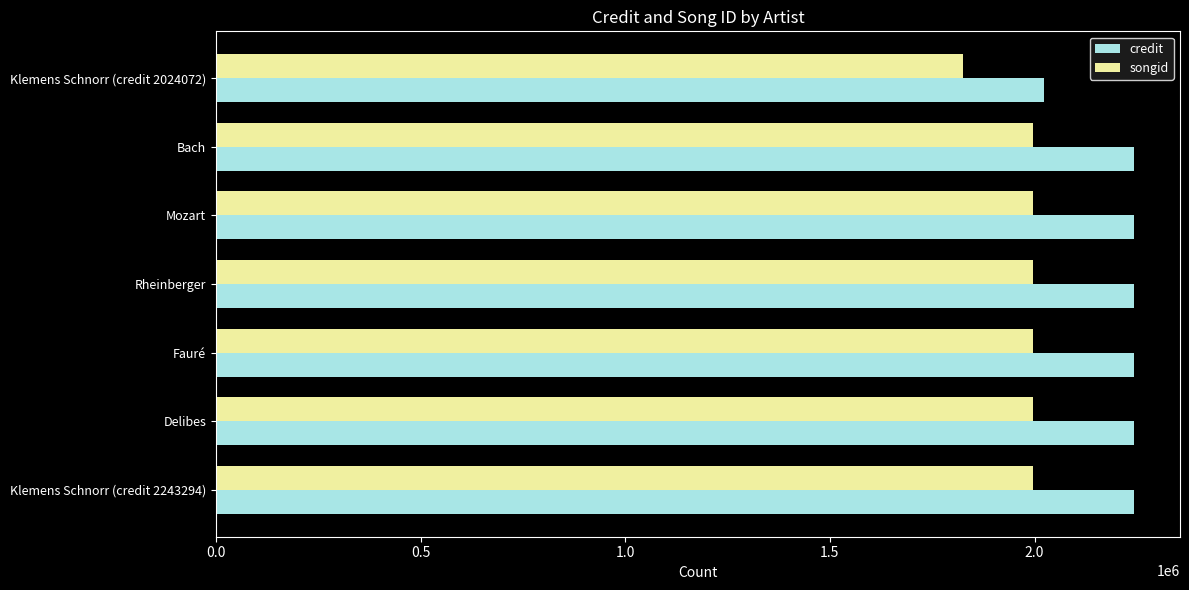

The value of songid at Delibes is 1995289. True or false?

True